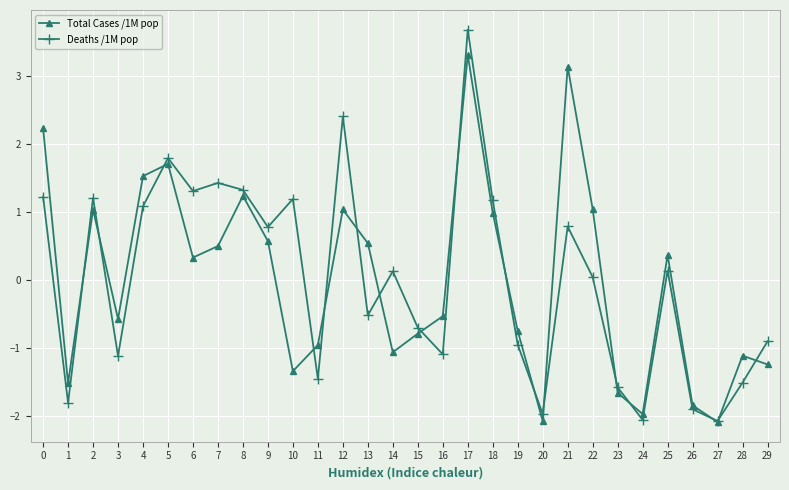

At which category does Total Cases /1M pop reach its first local valley?

1